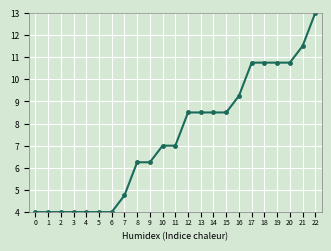

Does the chart have visible grid lines?

Yes